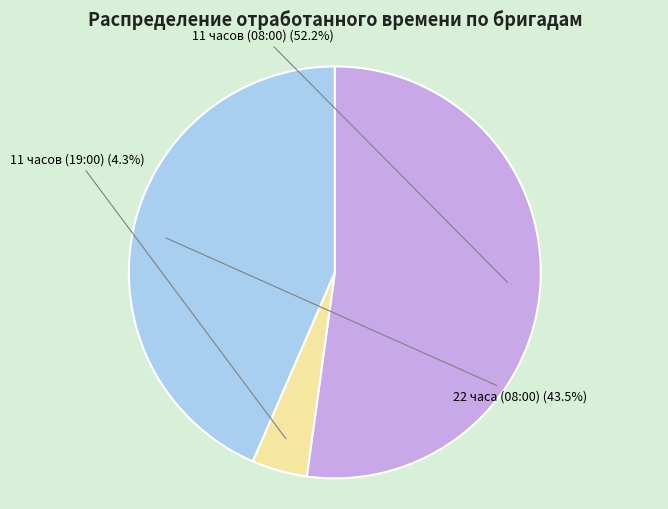

Which has a higher value, 22 часа (08:00) or 11 часов (08:00)?

11 часов (08:00)